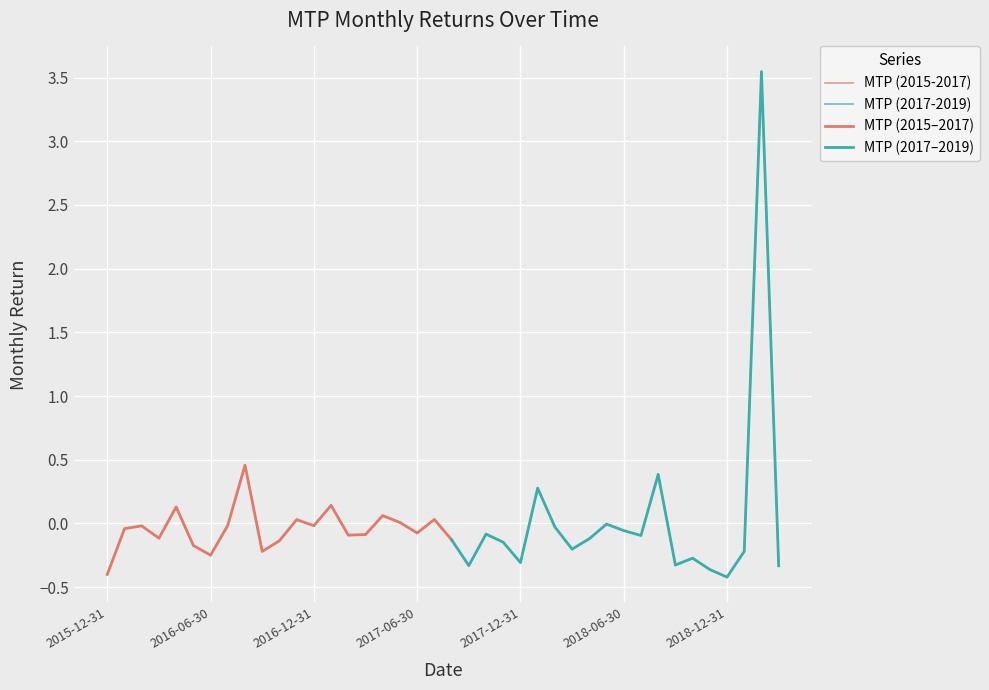

Is it true that the value at 2016-07-31 is -0.0?

False